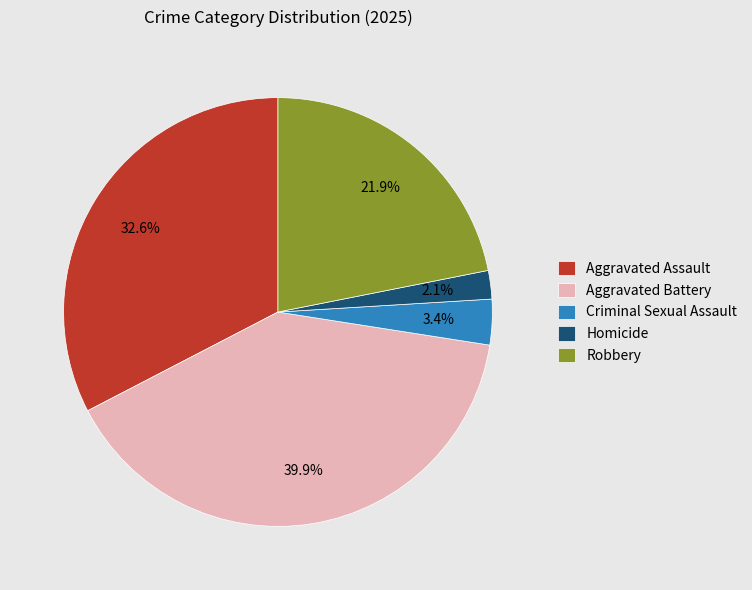

To the nearest percent, what portion does Aggravated Assault represent?

33%